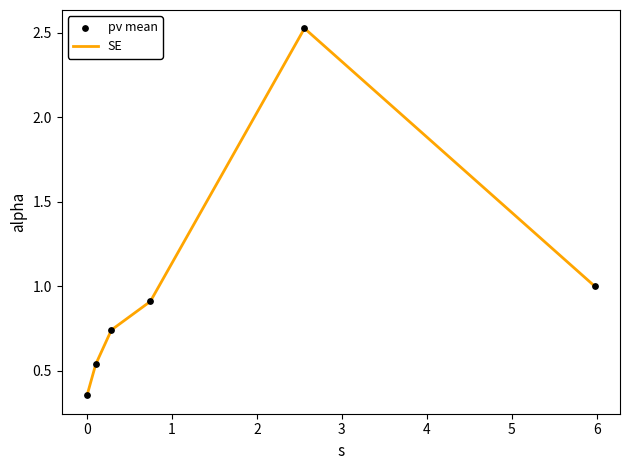

How many interior local peaks (higher than both neighbors) does the data have?

1